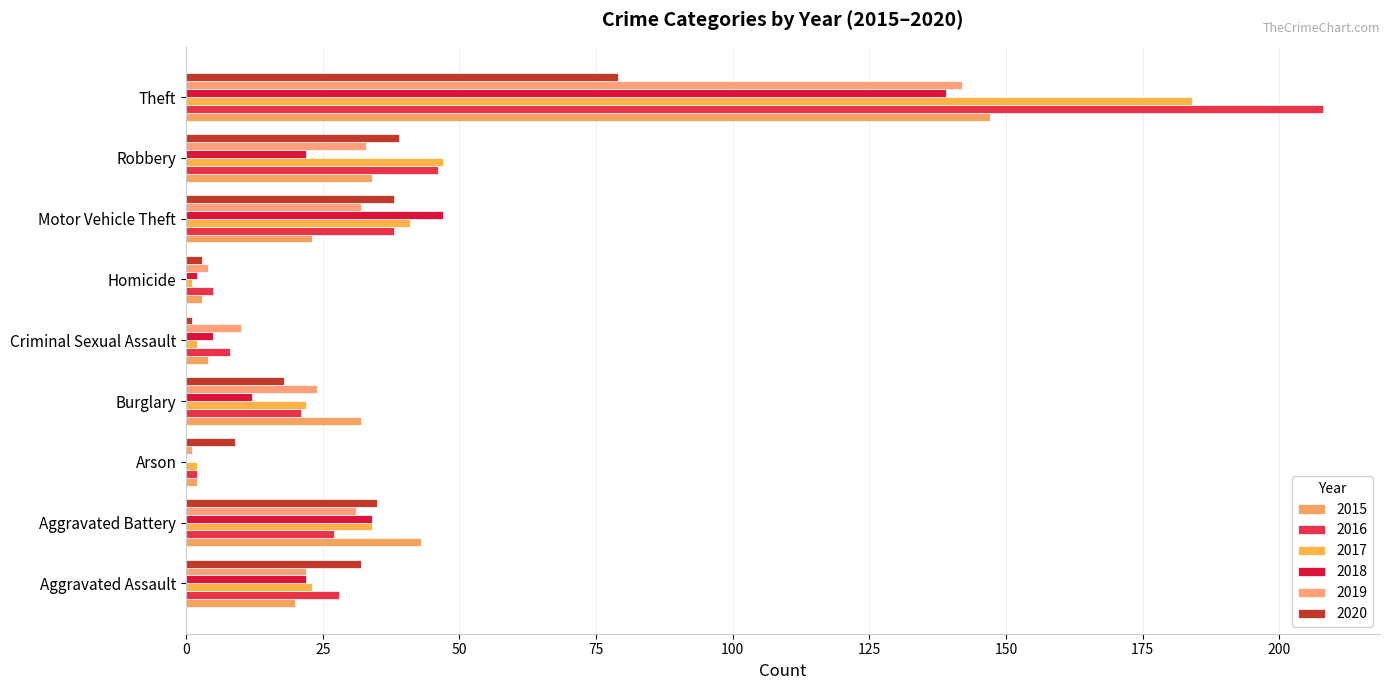

What is the total value across all series at Criminal Sexual Assault?

30